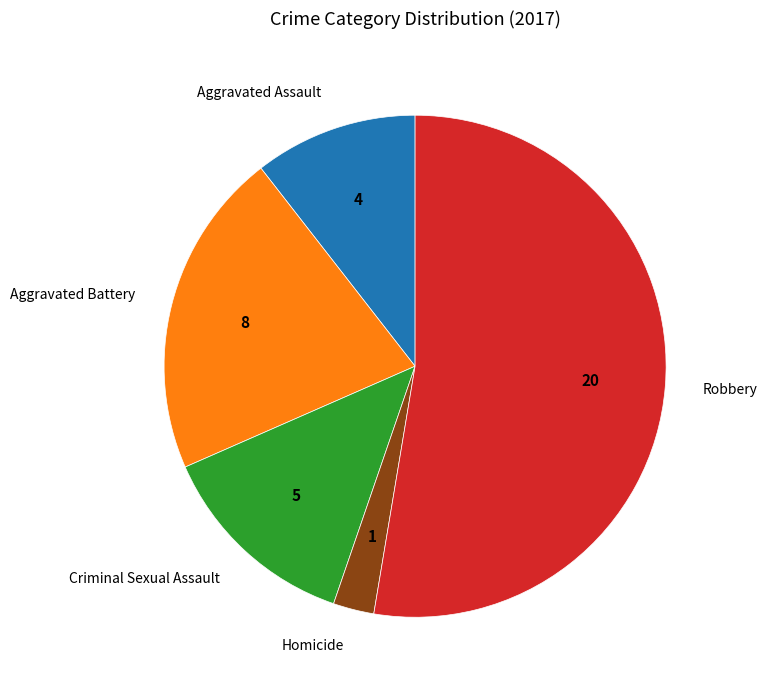

Is it true that Robbery is 40% of the pie?

False